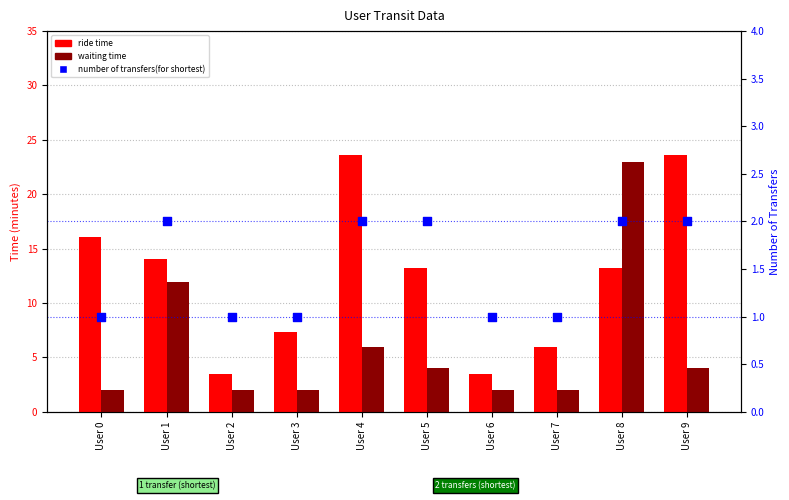

Is the value of waiting time at User 3 greater than the value of number of transfers(for shortest) at User 5?

No